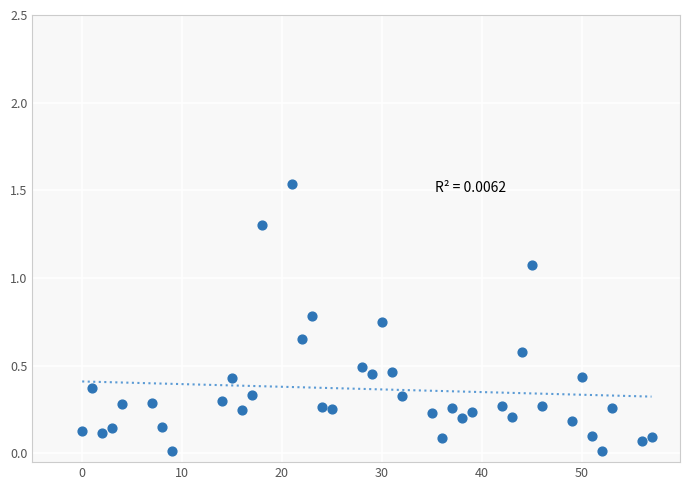

What is the range of X values (max minus min)?

57.0